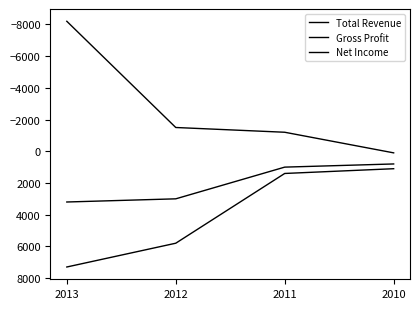

How many lines are shown in the chart?

3